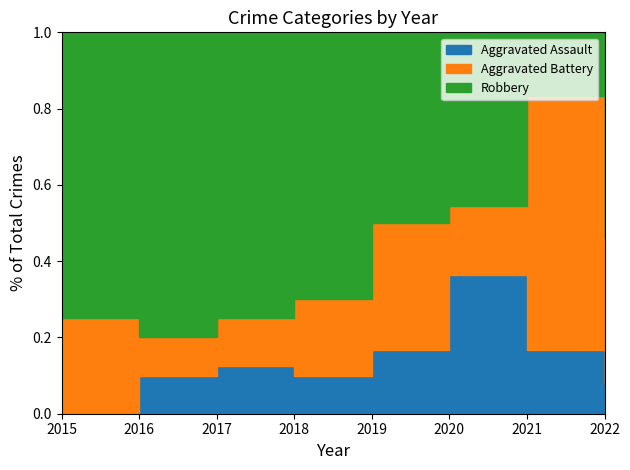

At 2020, list the series in order from largest to smallest.

Robbery, Aggravated Assault, Aggravated Battery